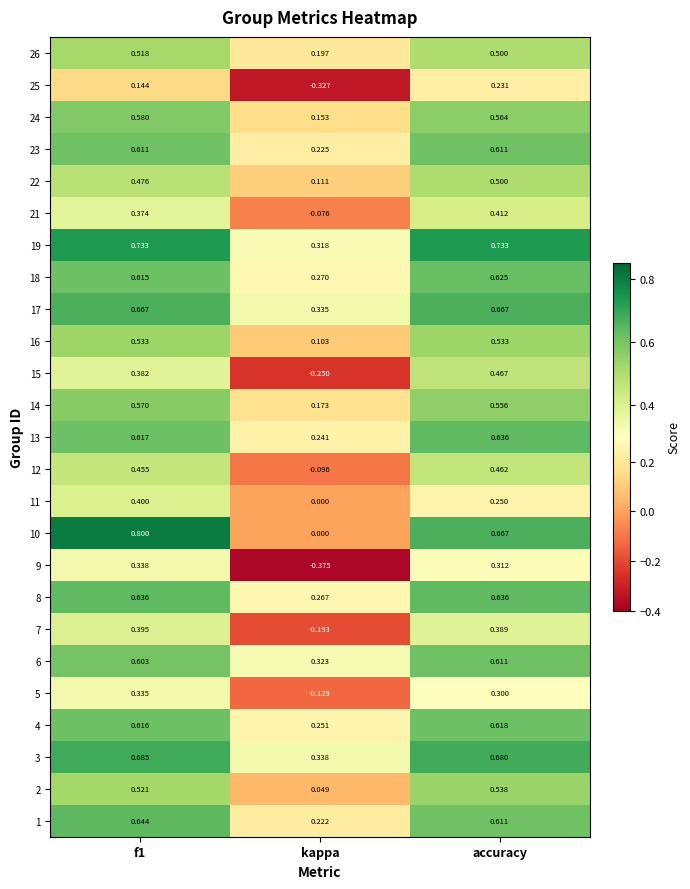

Is the value of 12 at f1 greater than the value of 13 at kappa?

Yes